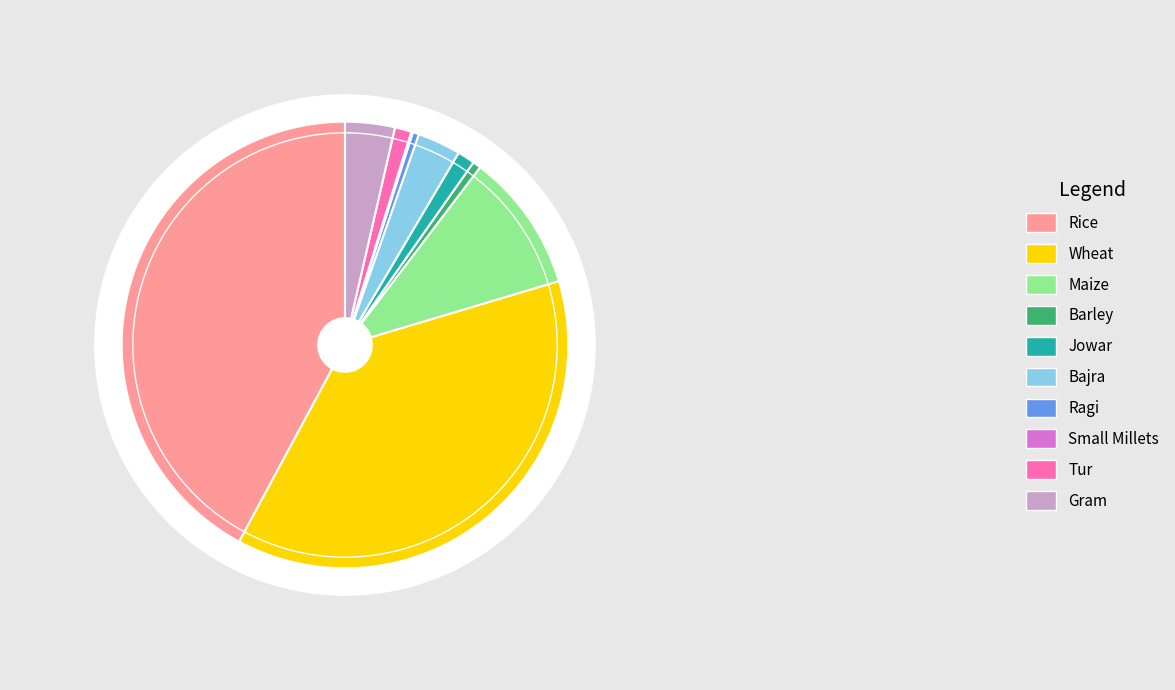

What is the total percentage of Maize and Wheat?

47.5%